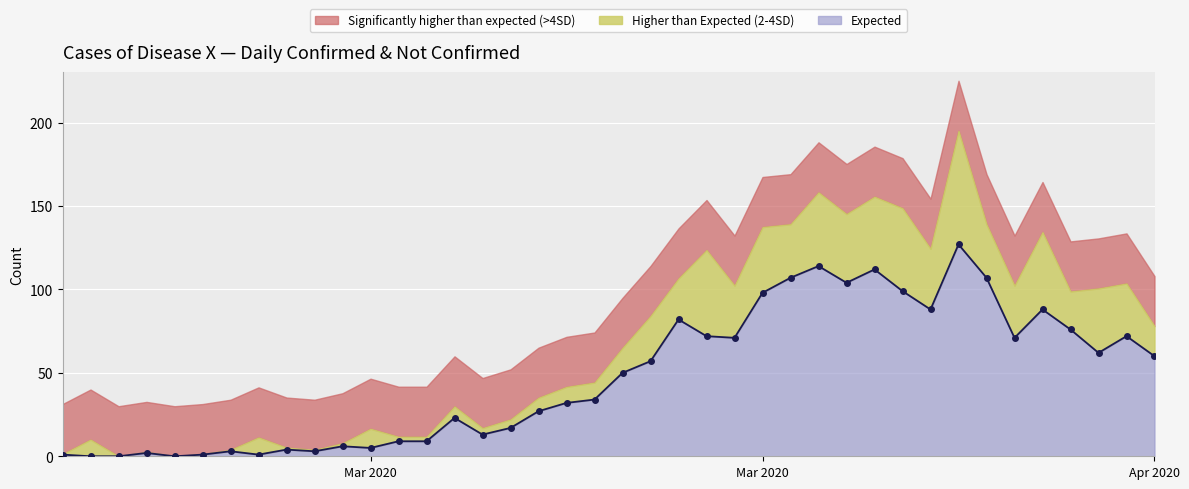

What is the label of the 8th point from the left?

2020-03-05